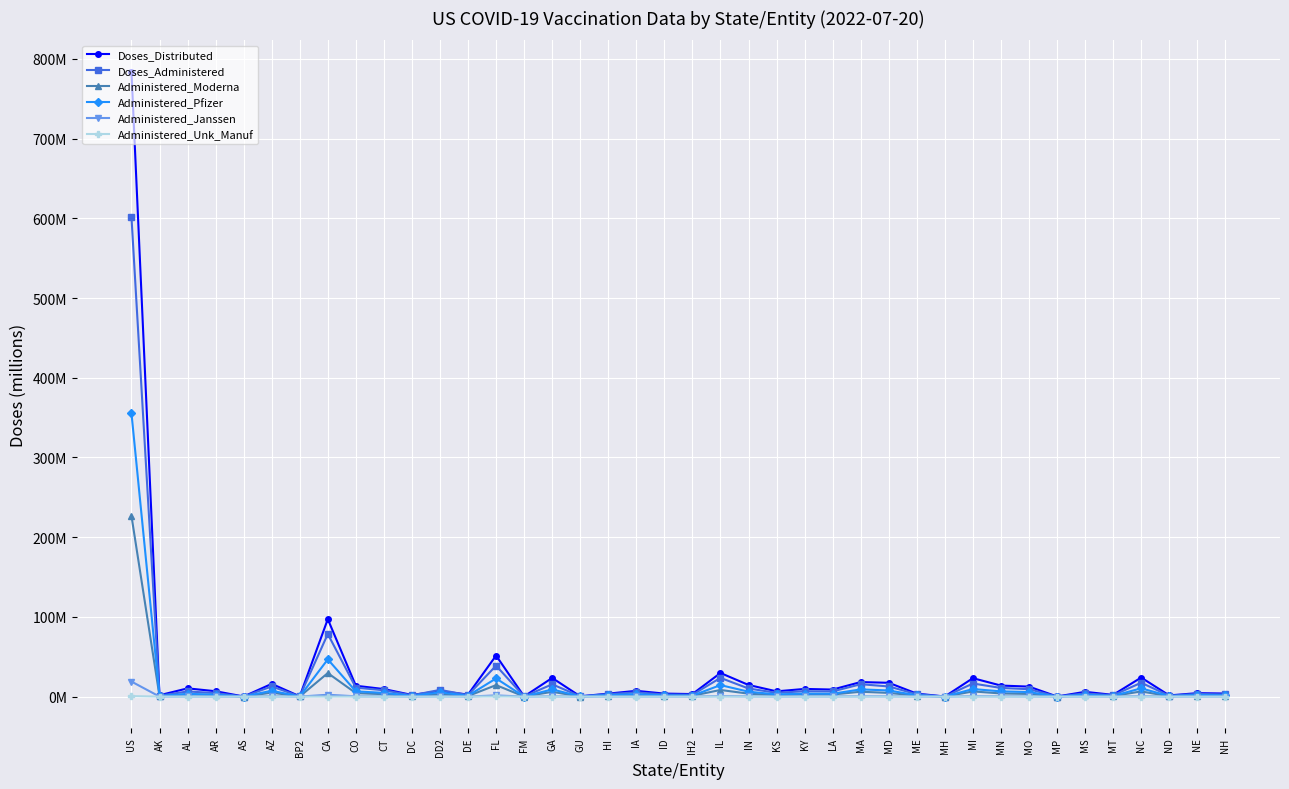

What is the label of the 36th point from the right?

AS